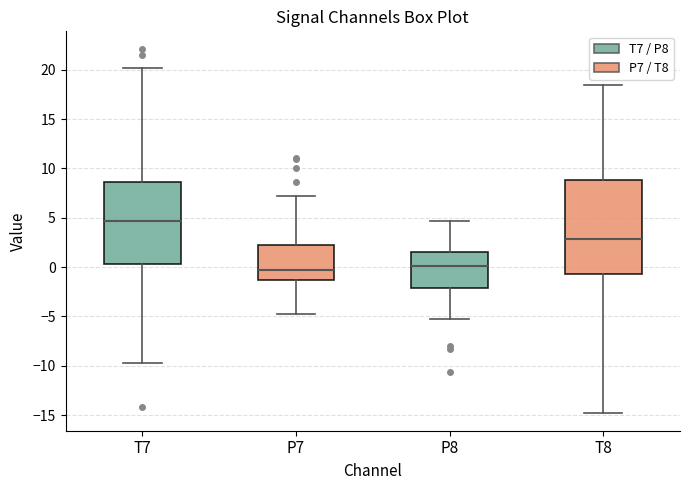

Where does the median line of the box for P7 sit on the y-axis? The values are not printed on the chart, so give them approximately, as read against the axis.

-0.5